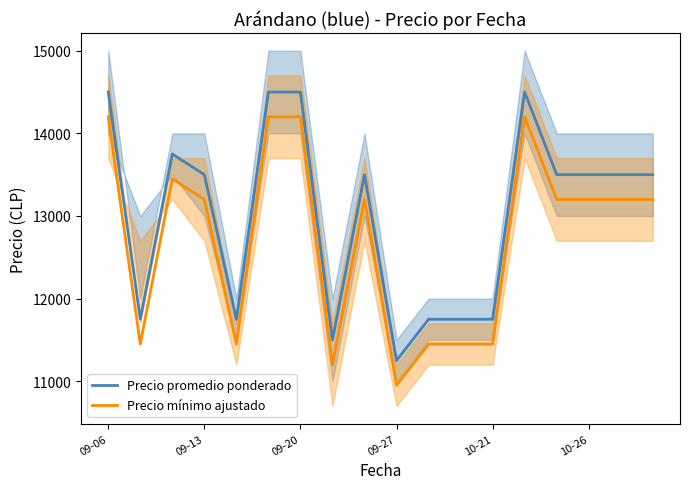

What is the minimum value for Precio mínimo ajustado?

10950